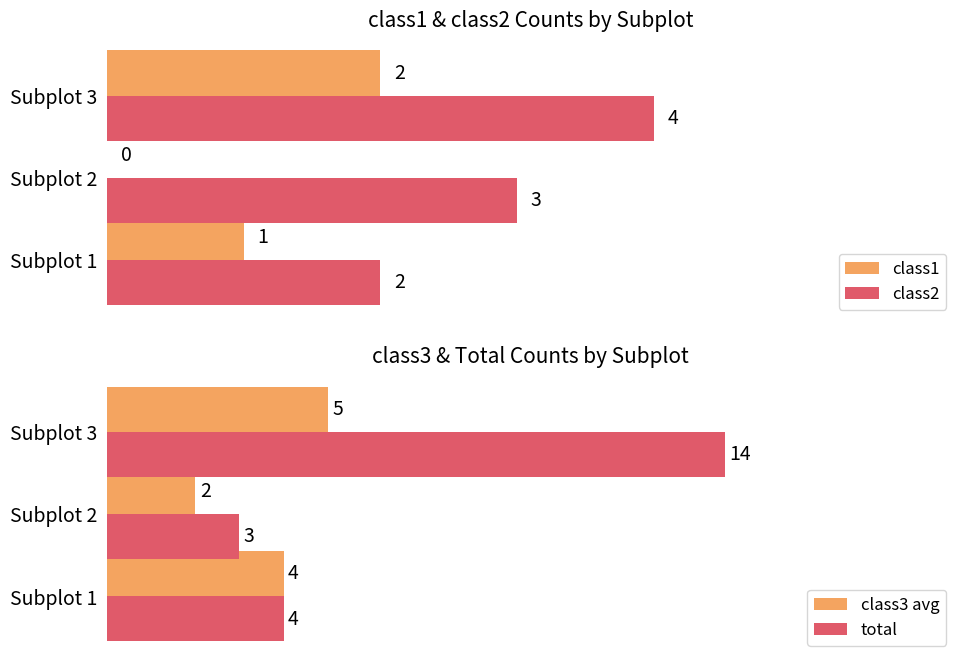

Which series changed the most between 1 and 2?

total